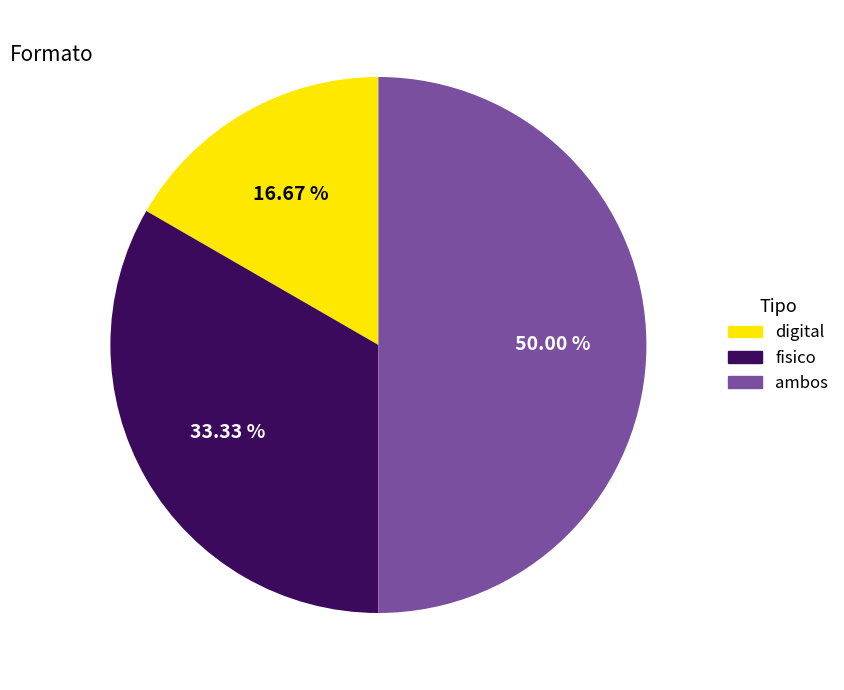

Does digital account for over 50% of the chart?

No